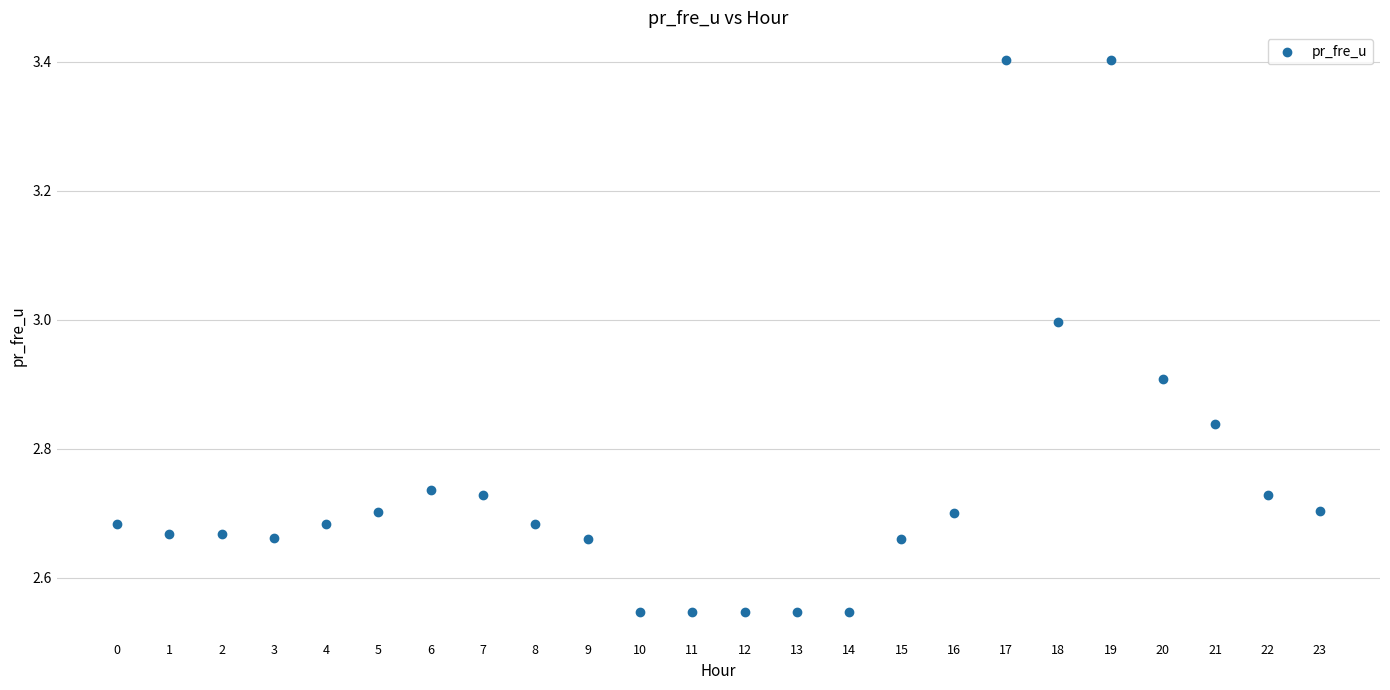

What is the range of Y values (max minus min)?

0.9